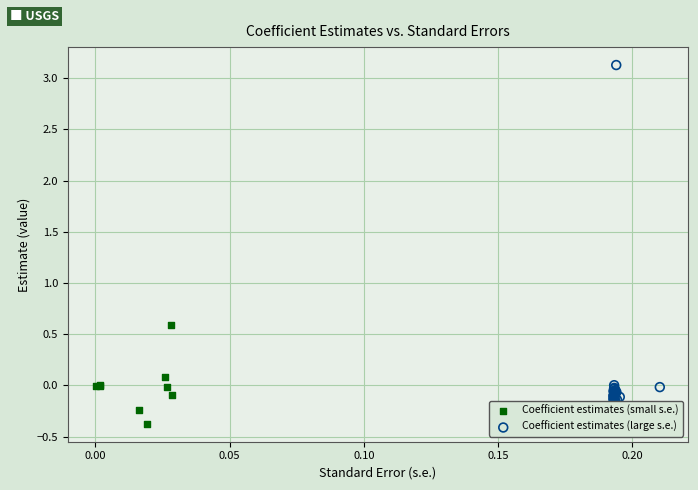

What are all the series names shown in the legend?

Coefficient estimates (small s.e.), Coefficient estimates (large s.e.)